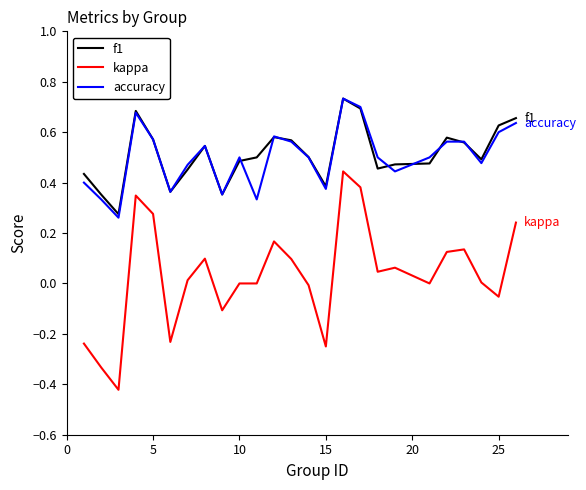

What are all the series names shown in the legend?

f1, kappa, accuracy